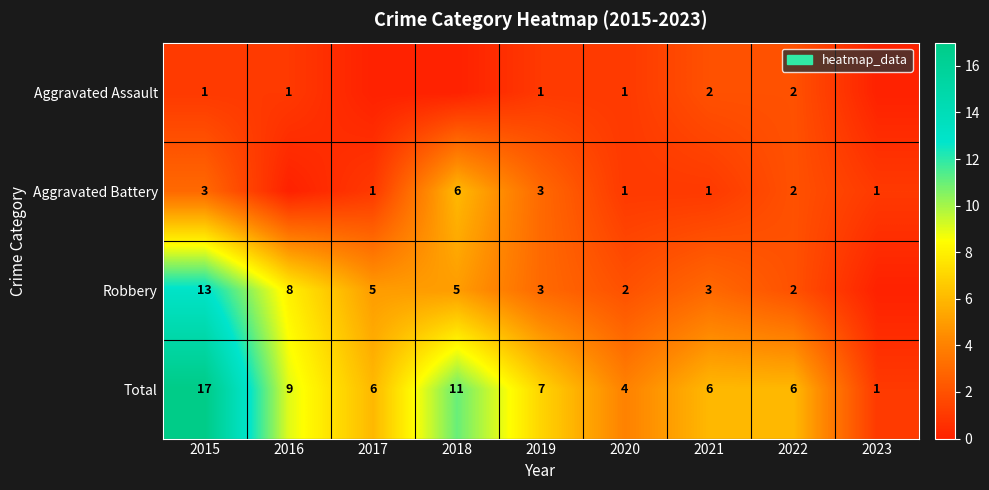

At which label does Total first exceed 6?

2015